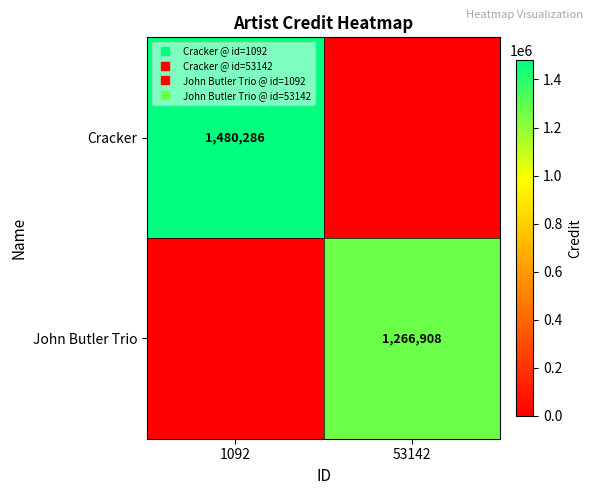

How many values in the John Butler Trio series are below 1266908?

1